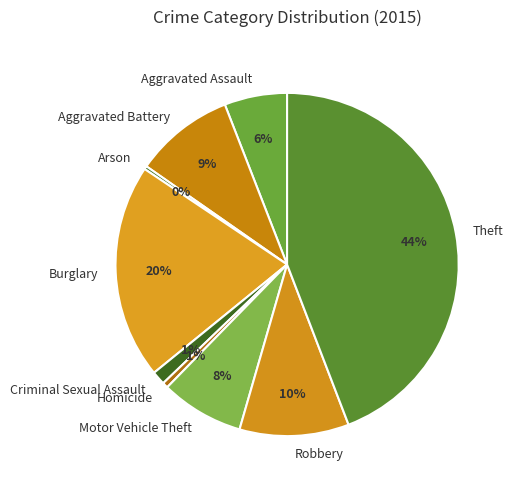

What is the ratio of the value at Aggravated Battery to the value at Burglary?

0.5